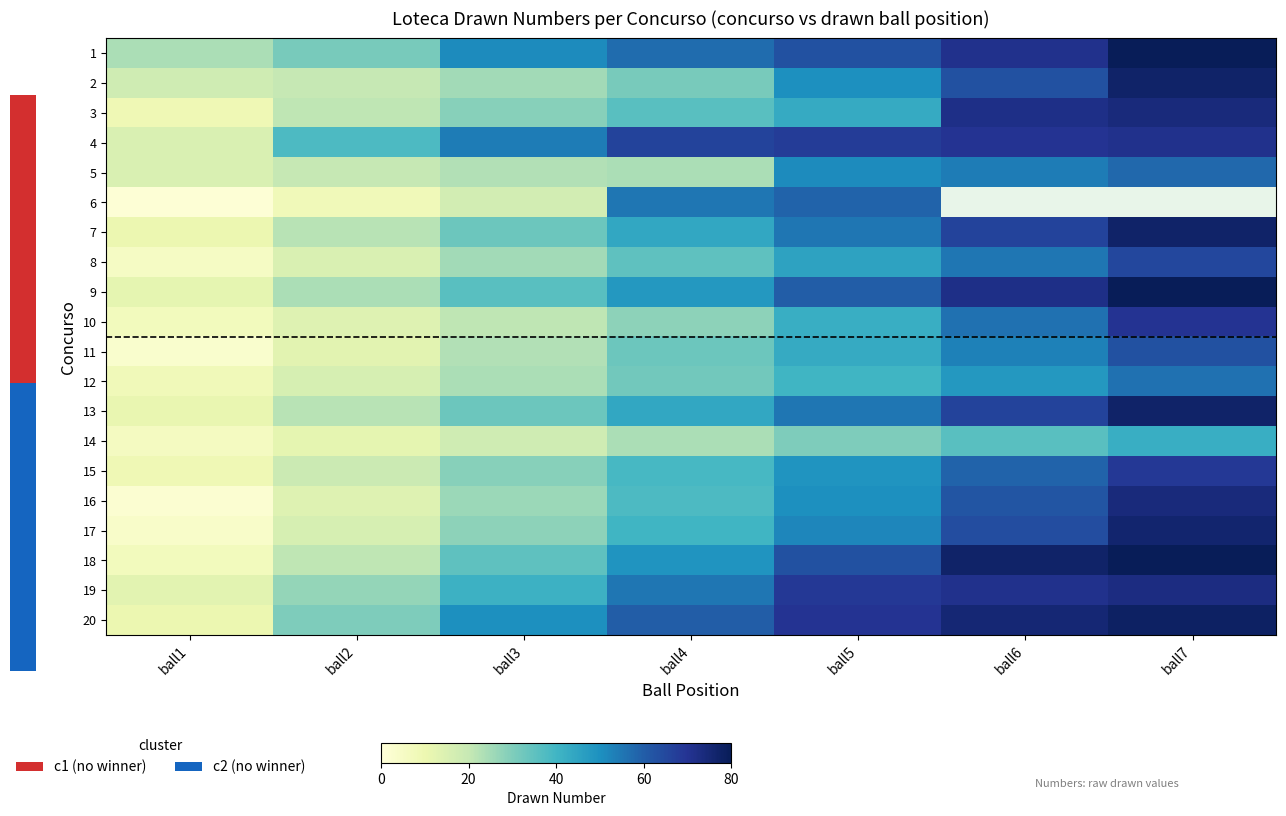

Rank the series by their maximum value, from lowest to highest.

14, 12, 5, 6, 11, 8, 15, 10, 4, 19, 3, 16, 17, 2, 7, 13, 20, 1, 9, 18